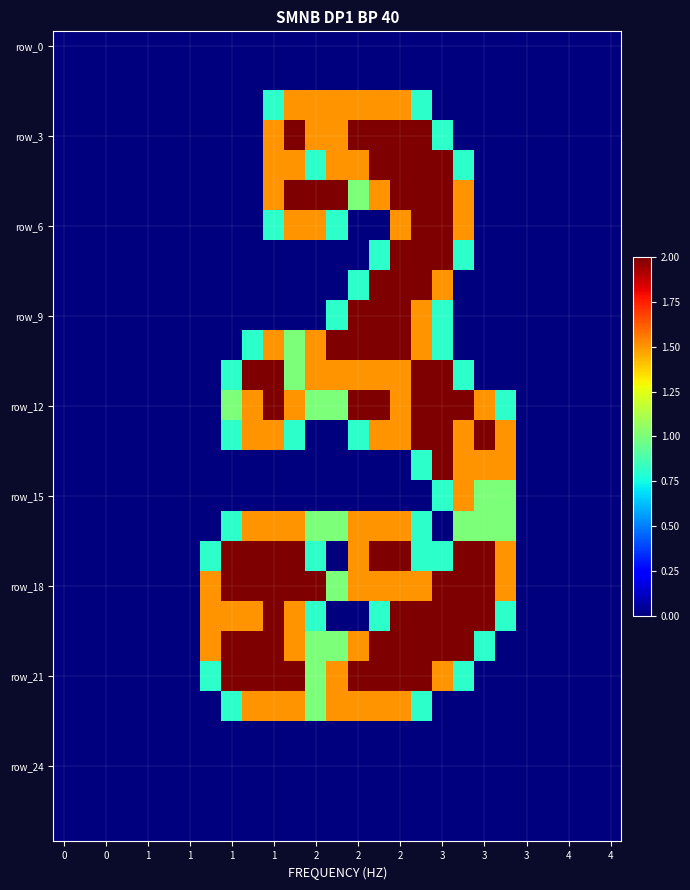

Which series has the largest total across all categories?

row_18